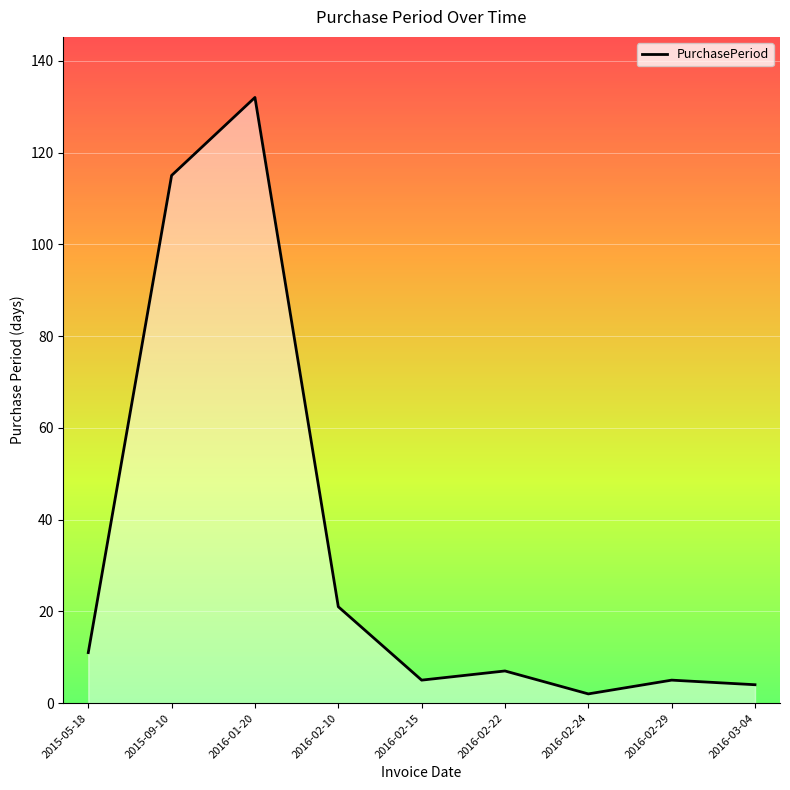

Which has a higher value, 2016-02-10 or 2016-03-04?

2016-02-10